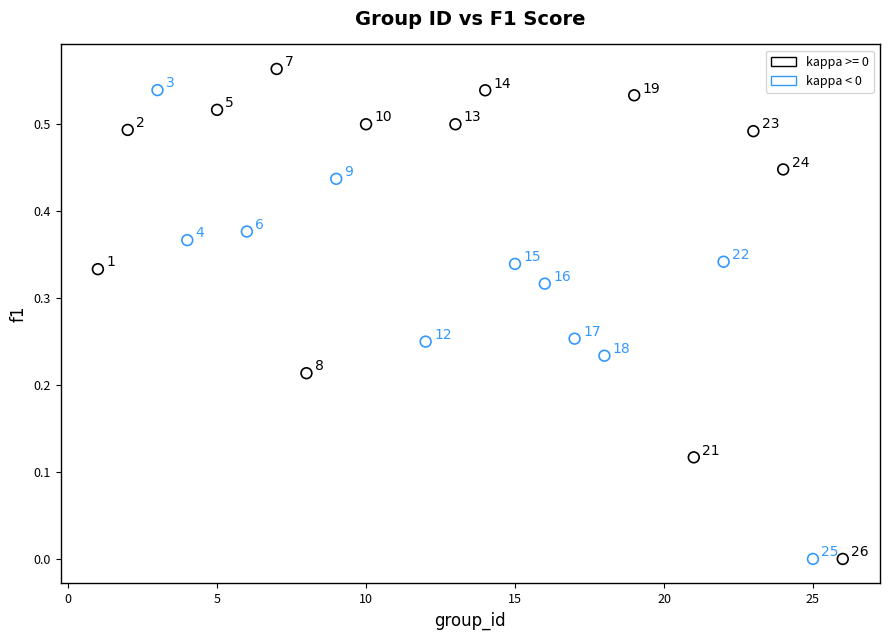

Which series has the largest Y range (max minus min)?

kappa >= 0